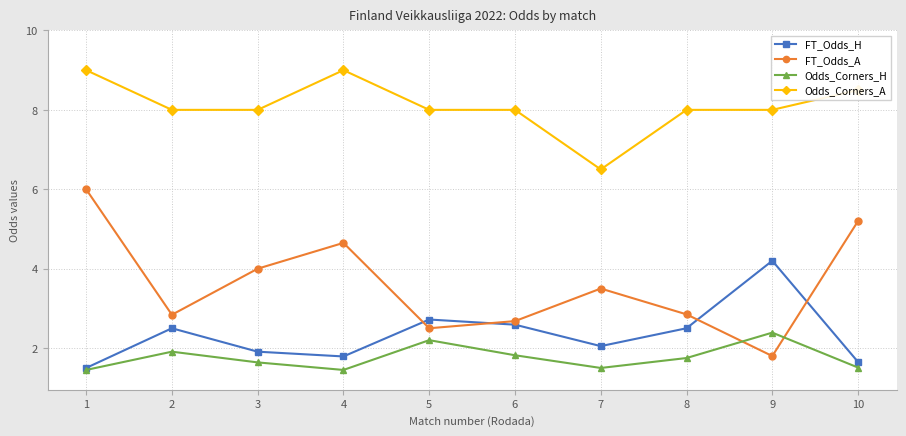

At which label does FT_Odds_A reach its minimum?

9